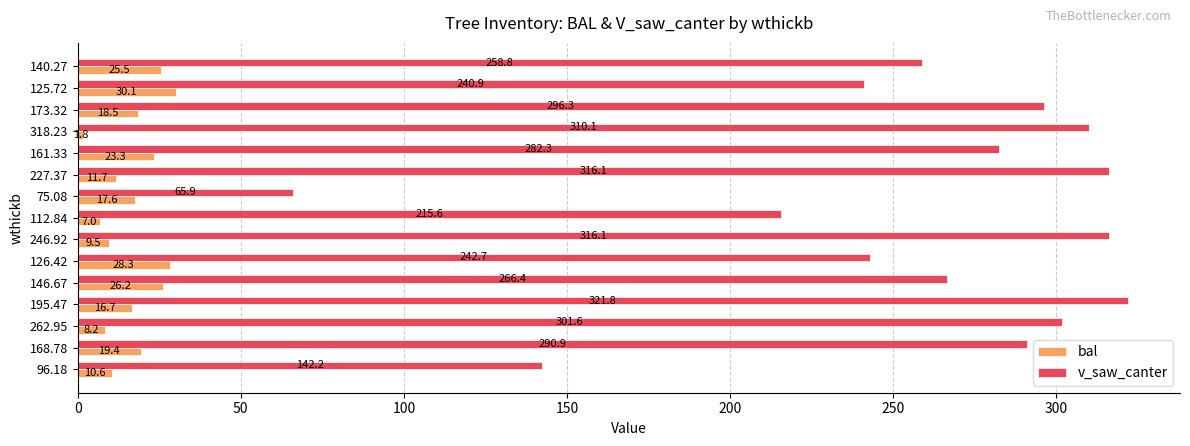

At how many categories does at least one series exceed 22?

15